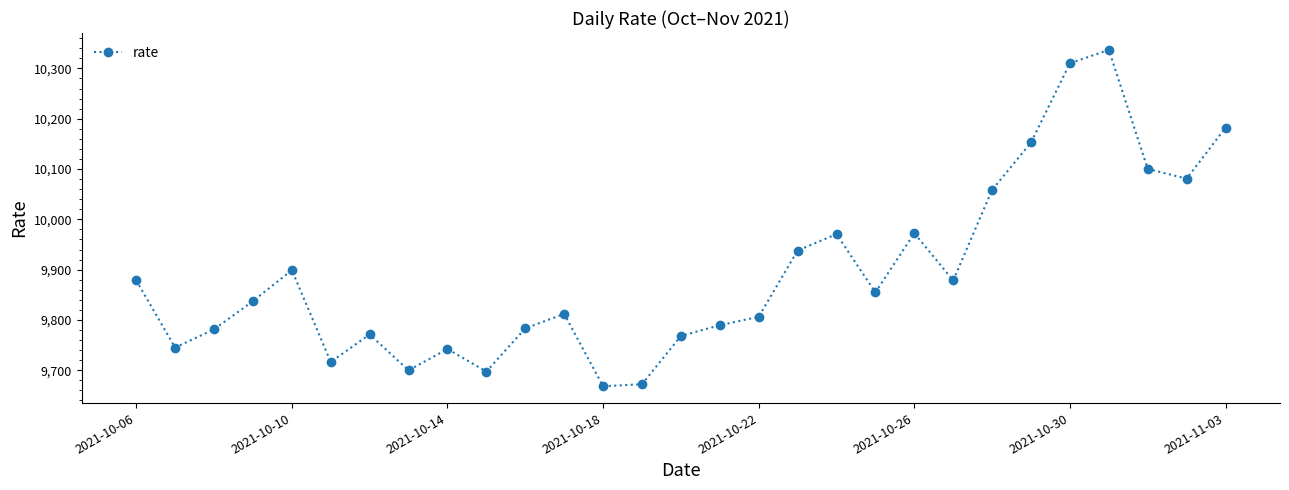

What is the difference between the maximum and second lowest values?

664.6